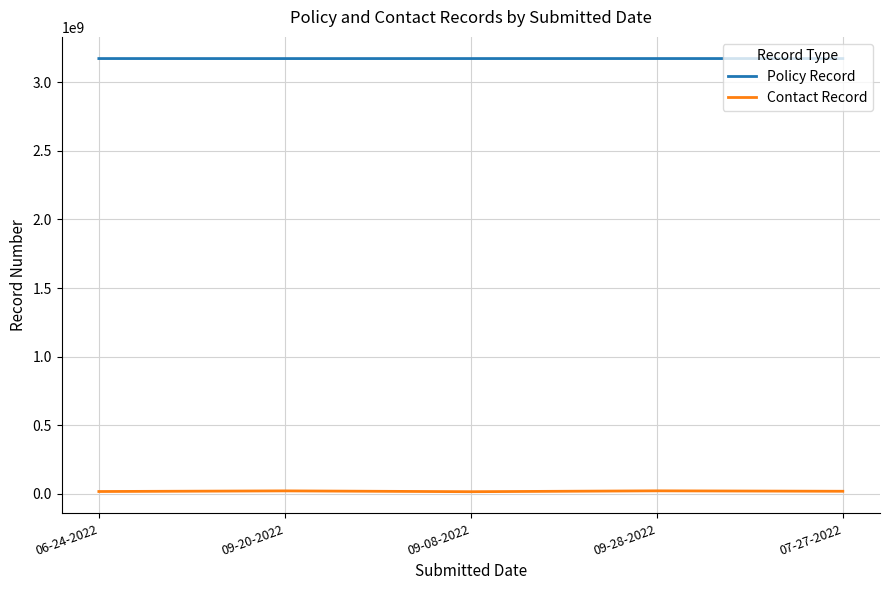

What are all the series names shown in the legend?

Policy Record, Contact Record